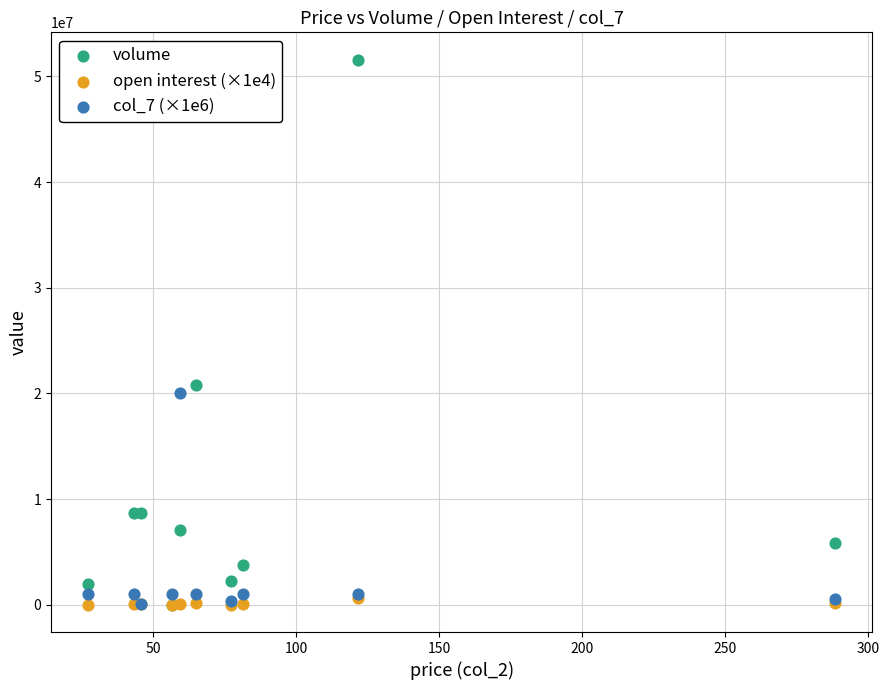

In the volume series, what Y value is closest to 25795250?

20802800.0